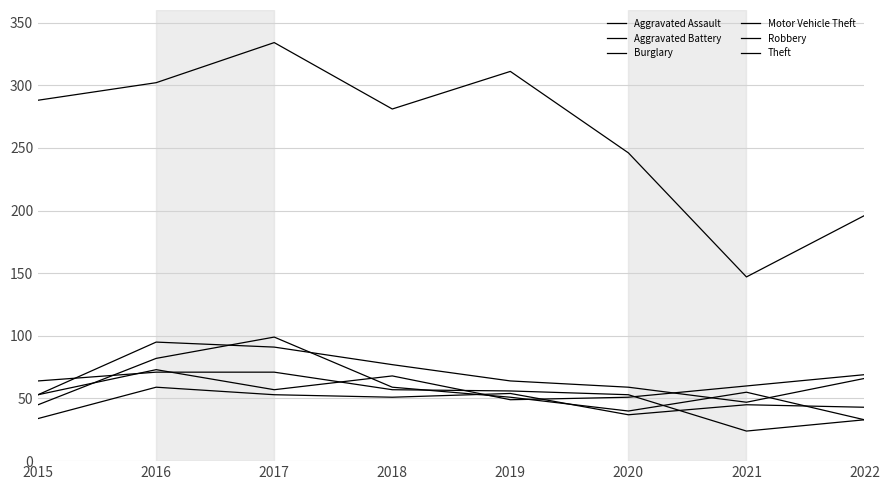

Is this an area chart (filled region under the line)?

No